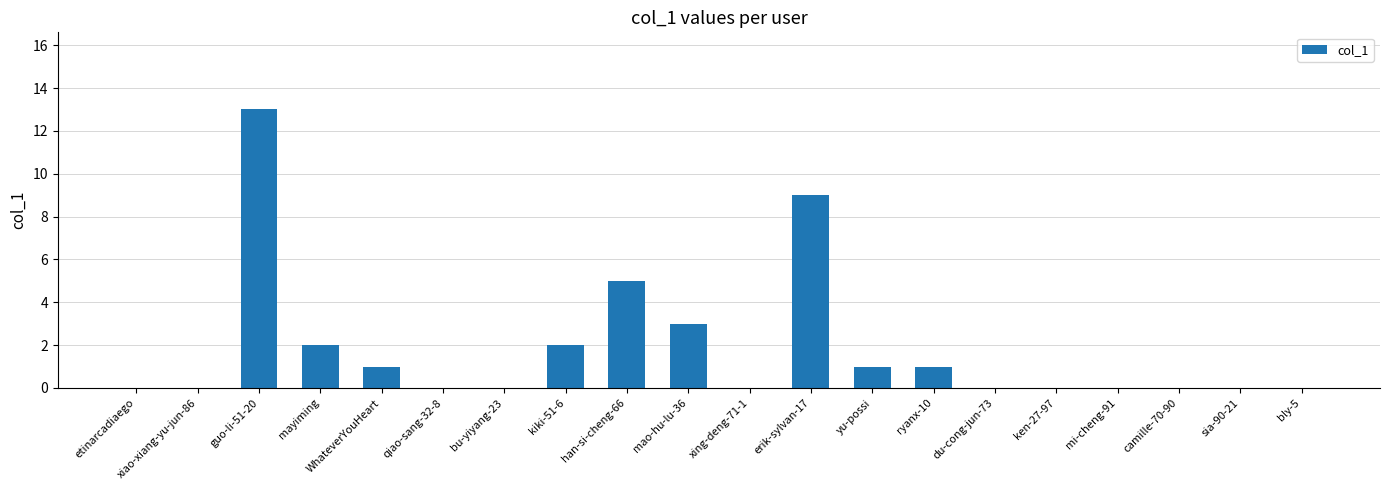

Which has a higher value, kiki-51-6 or yu-possi?

kiki-51-6